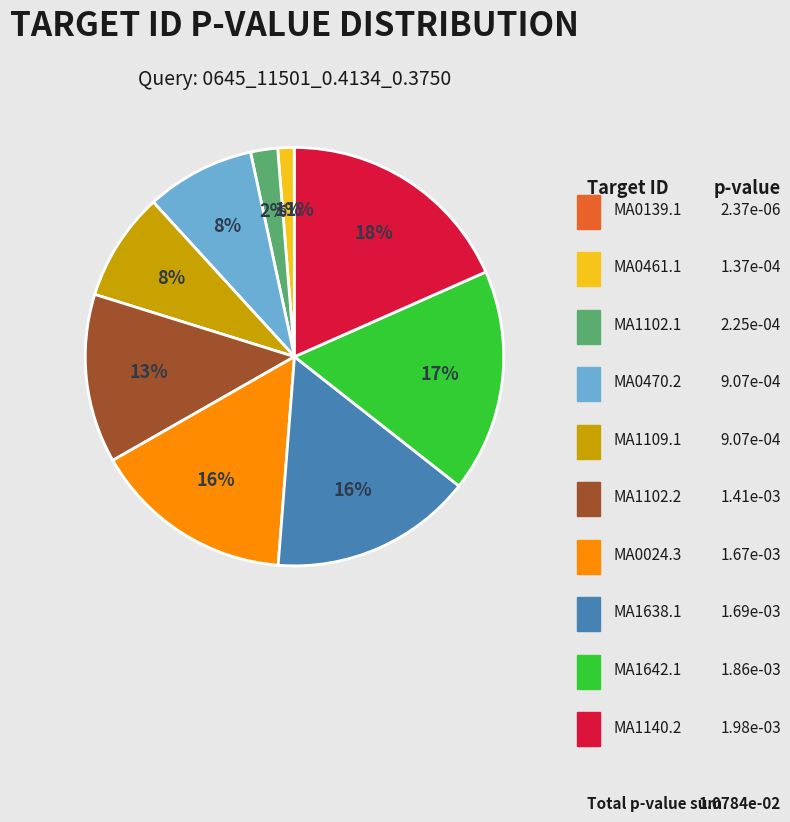

Which has a higher value, MA0139.1 or MA1109.1?

MA1109.1